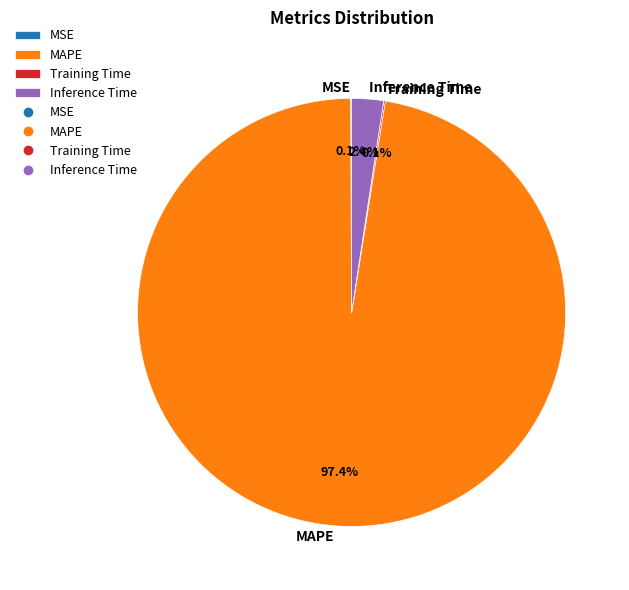

Which slice is the largest?

MAPE